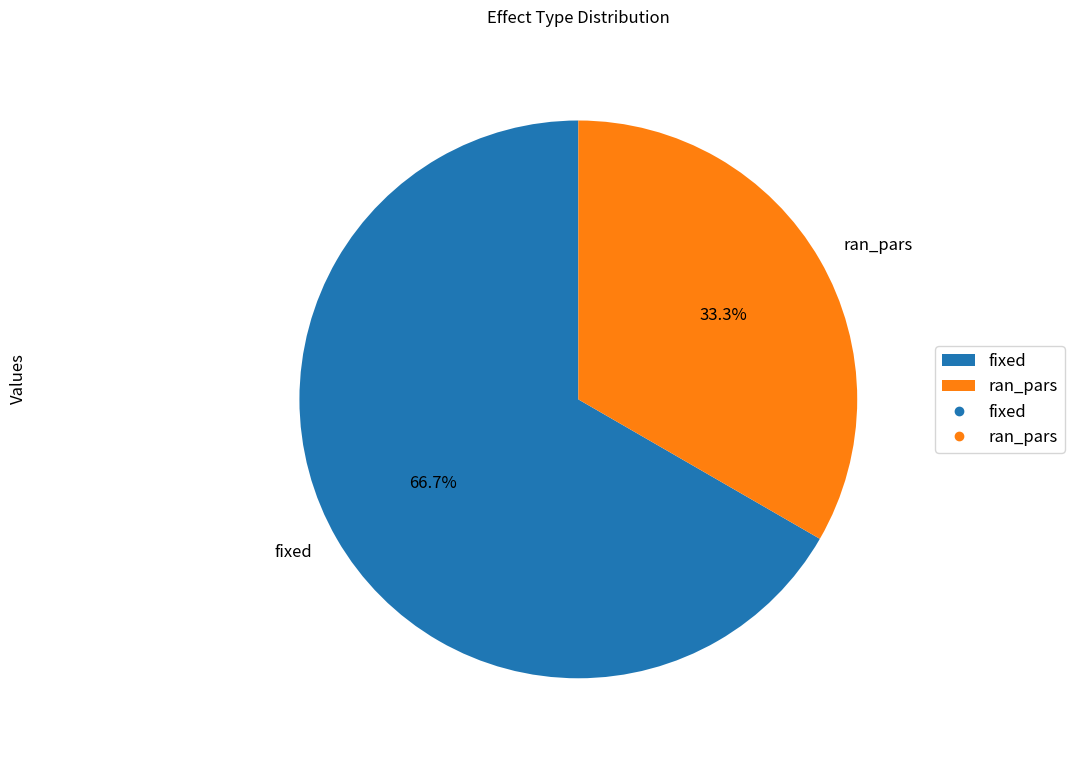

The ran_pars slice represents 21% of the pie. True or false?

False